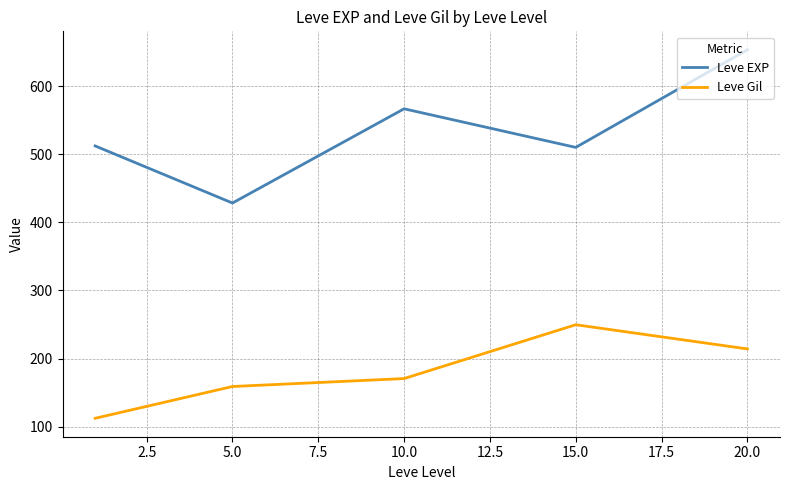

What is the maximum value for Leve Gil?

249.7